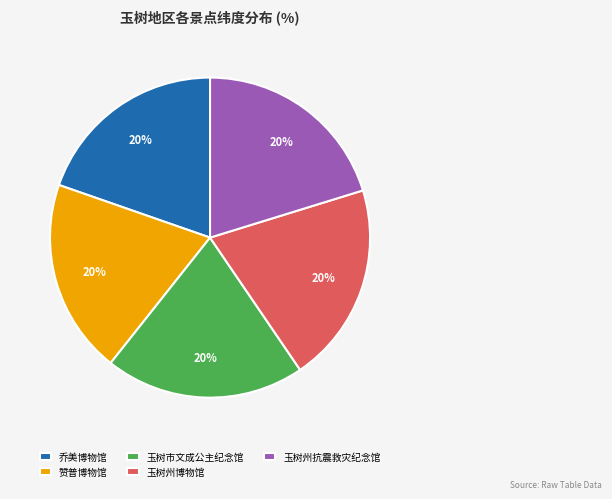

How many segments does this pie chart have?

5